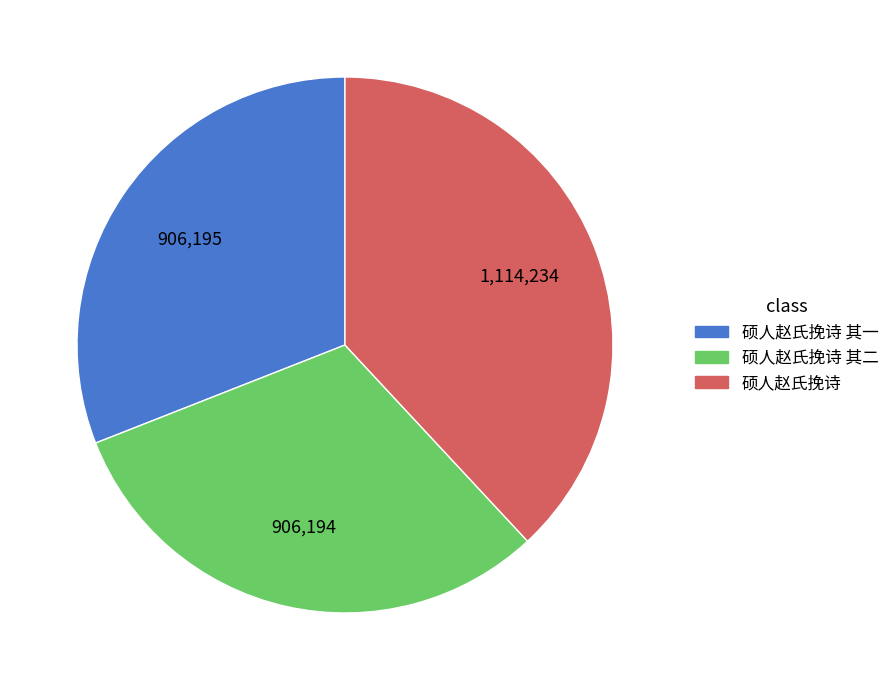

Is there any slice that represents more than half of the pie?

No